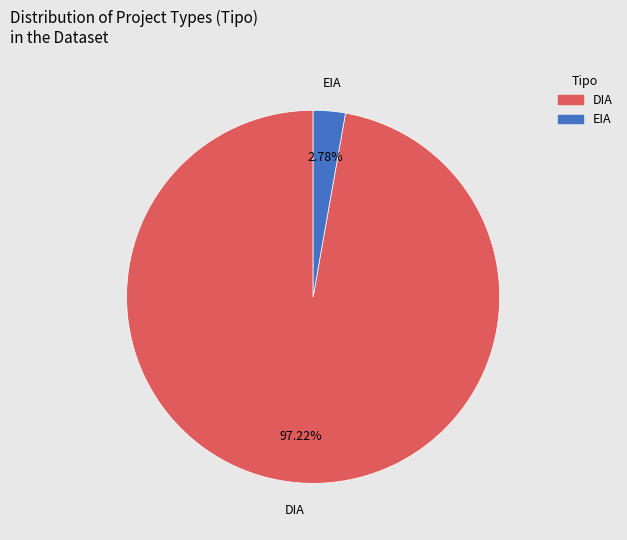

Which category has the biggest portion of the pie?

DIA